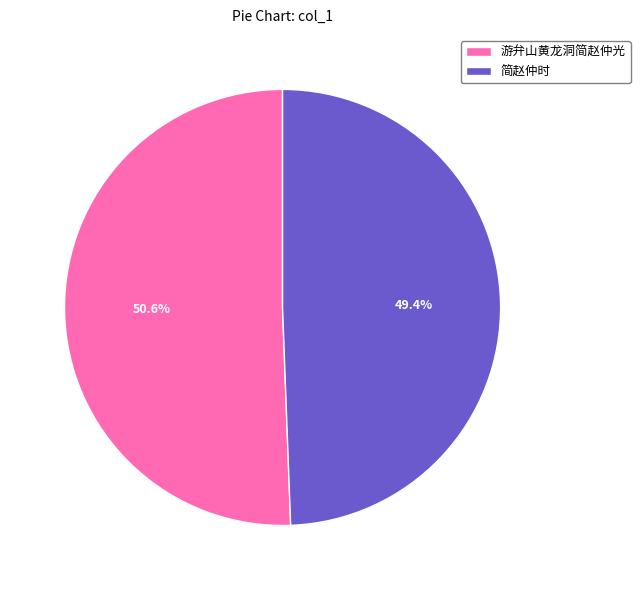

The 简赵仲时 slice represents 49% of the pie. True or false?

True